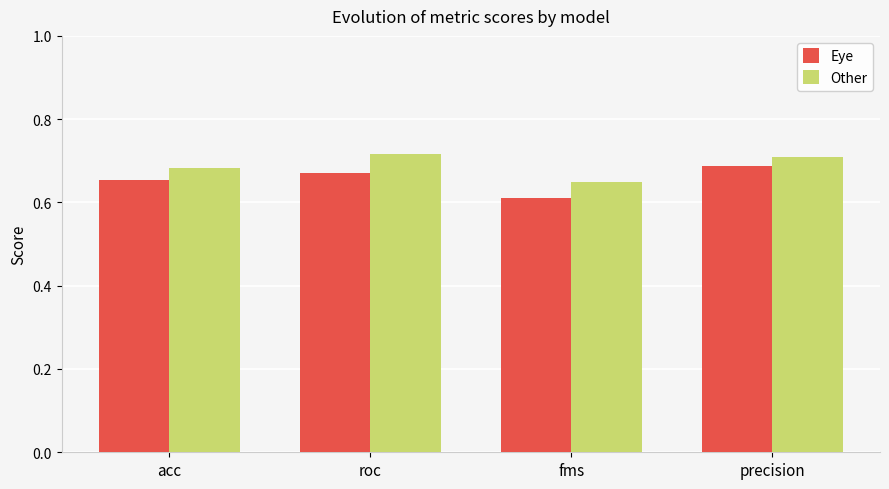

What is the label of the 1st bar from the right?

precision